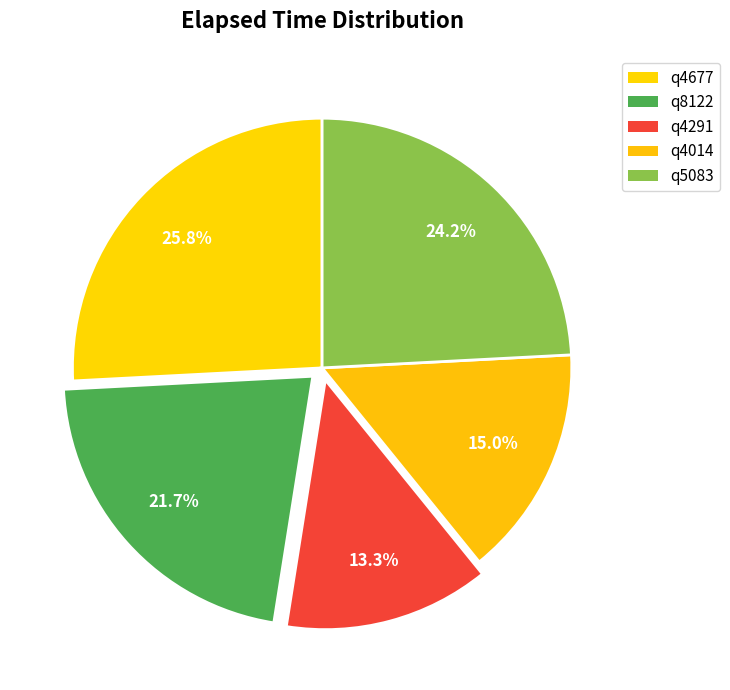

What percentage is the q4677 slice, to the nearest percent?

26%